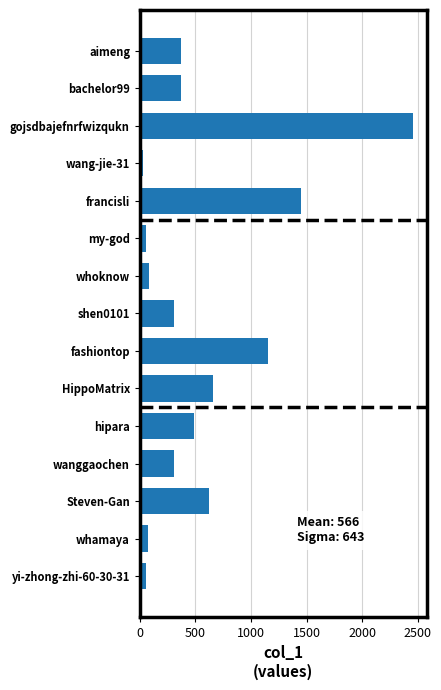

Which has a higher value, yi-zhong-zhi-60-30-31 or HippoMatrix?

HippoMatrix